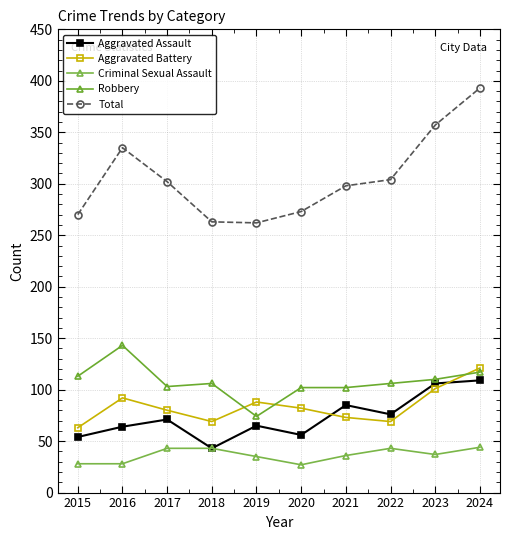

Is it true that Aggravated Battery equals 127 at 2016?

False